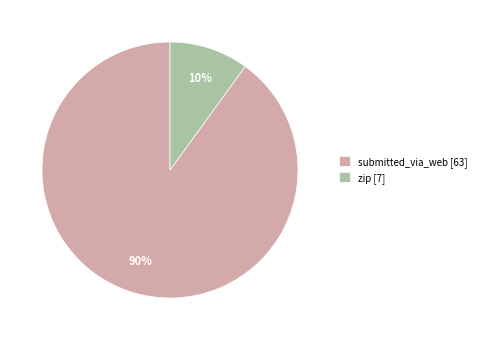

Rank the categories by value from highest to lowest.

submitted_via_web, zip